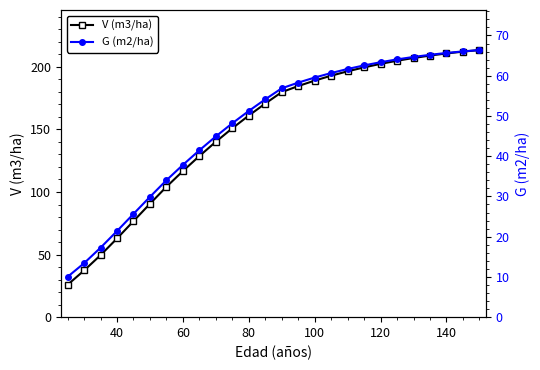

What are all the series names shown in the legend?

V (m3/ha), G (m2/ha)